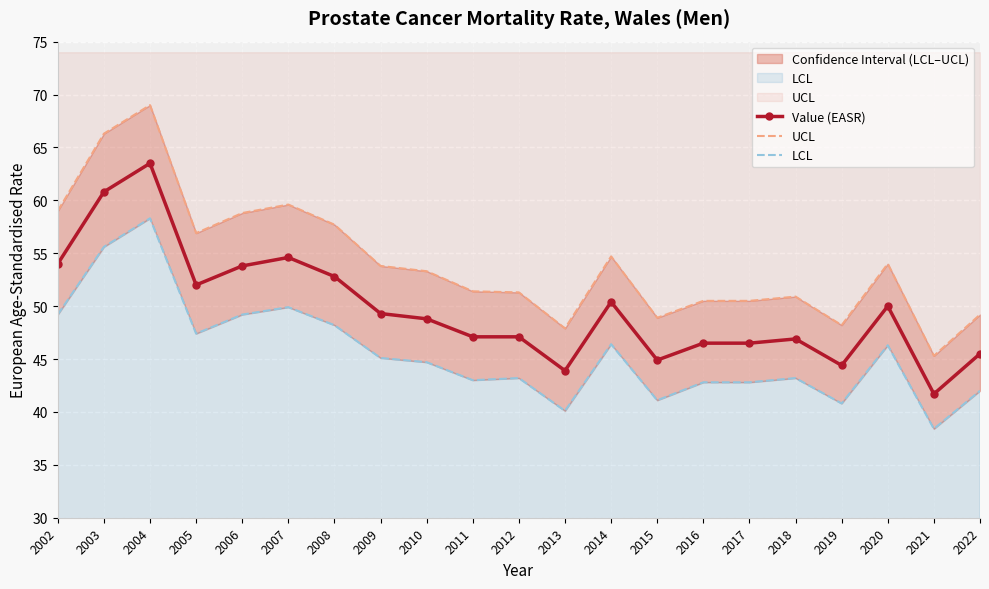

Where is the first local minimum for Value (EASR)?

2005